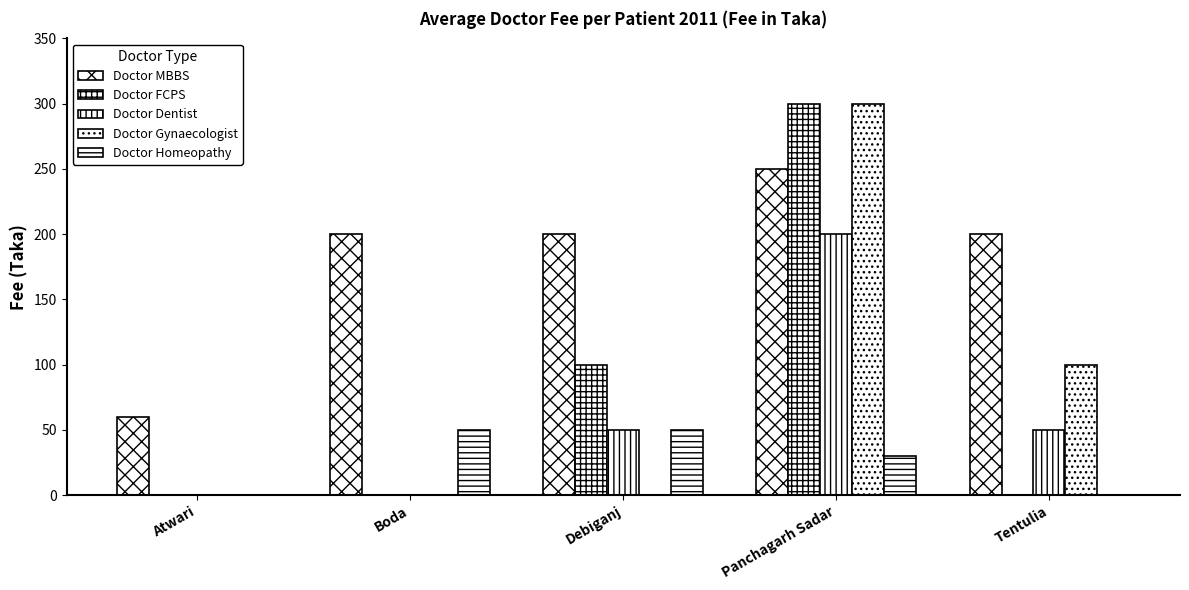

Is the value of Doctor MBBS at Panchagarh Sadar greater than the value of Doctor Gynaecologist at Atwari?

Yes